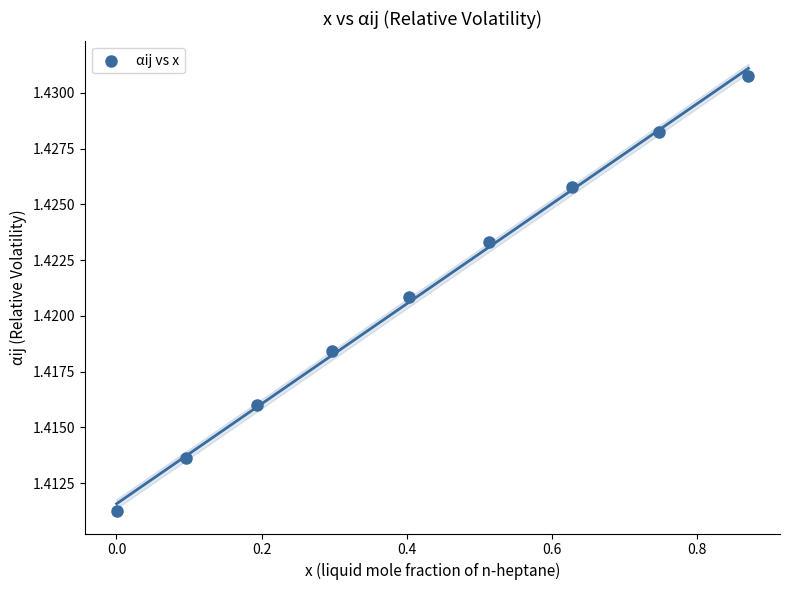

What is the range of X values (max minus min)?

0.9